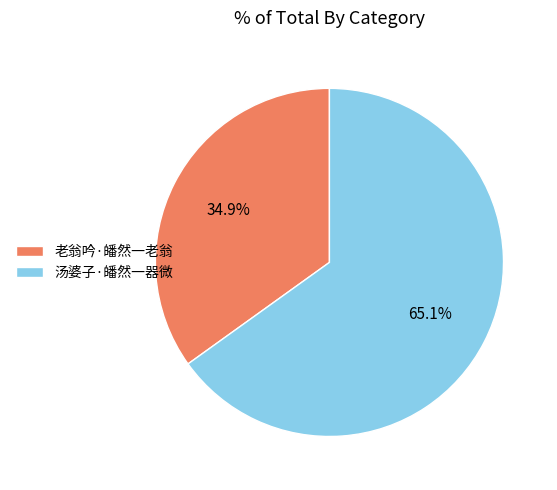

True or false: 汤婆子·皤然一器微 accounts for 59% of the total.

False